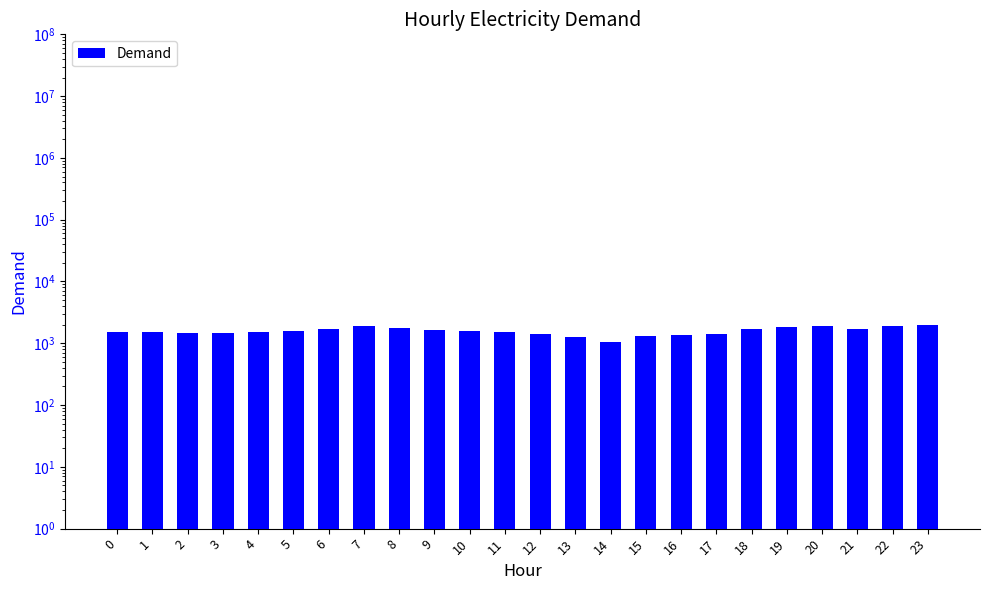

What is the difference between the values at 12 and 19?

458